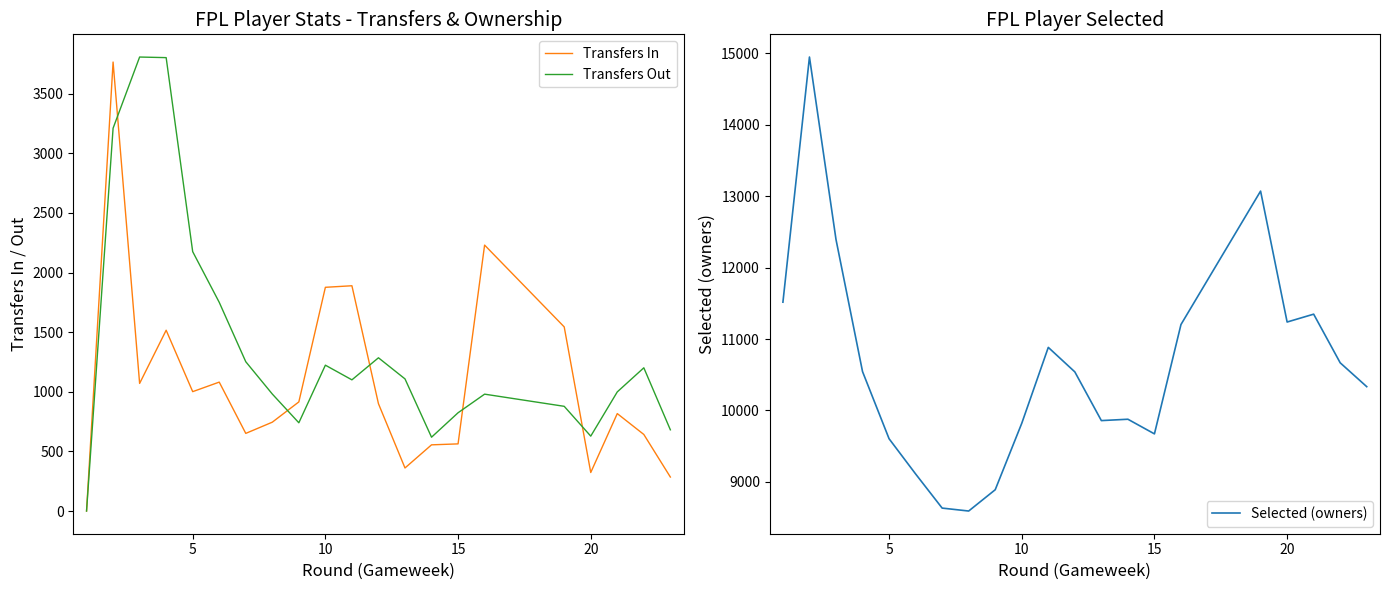

True or false: Selected (owners) and Transfers In cross at least once.

False